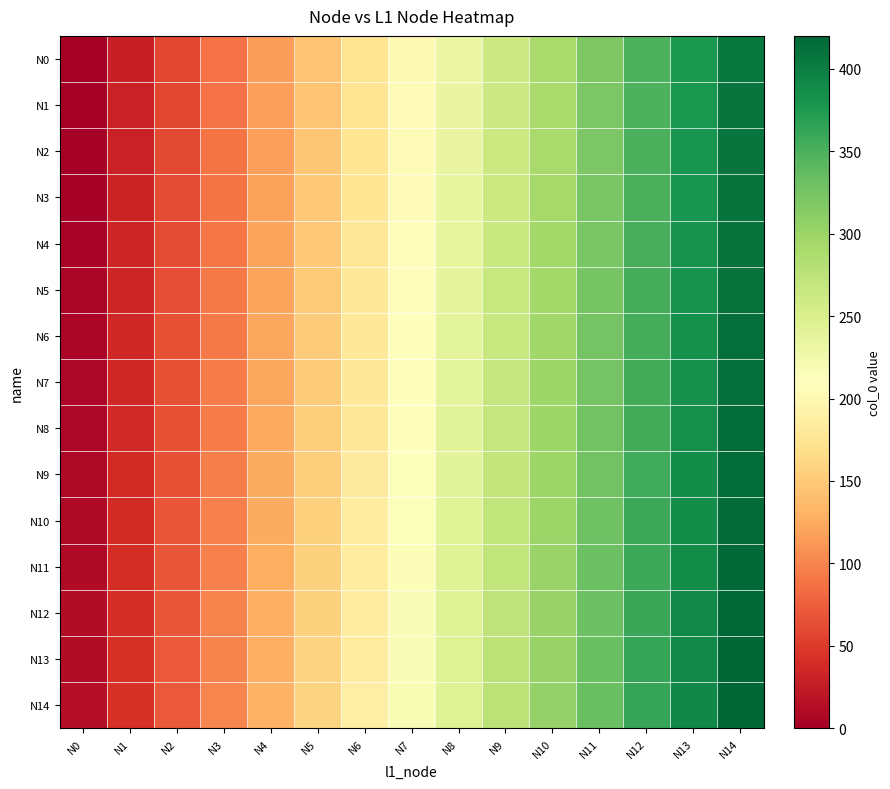

Which series has the largest range (max minus min)?

N0